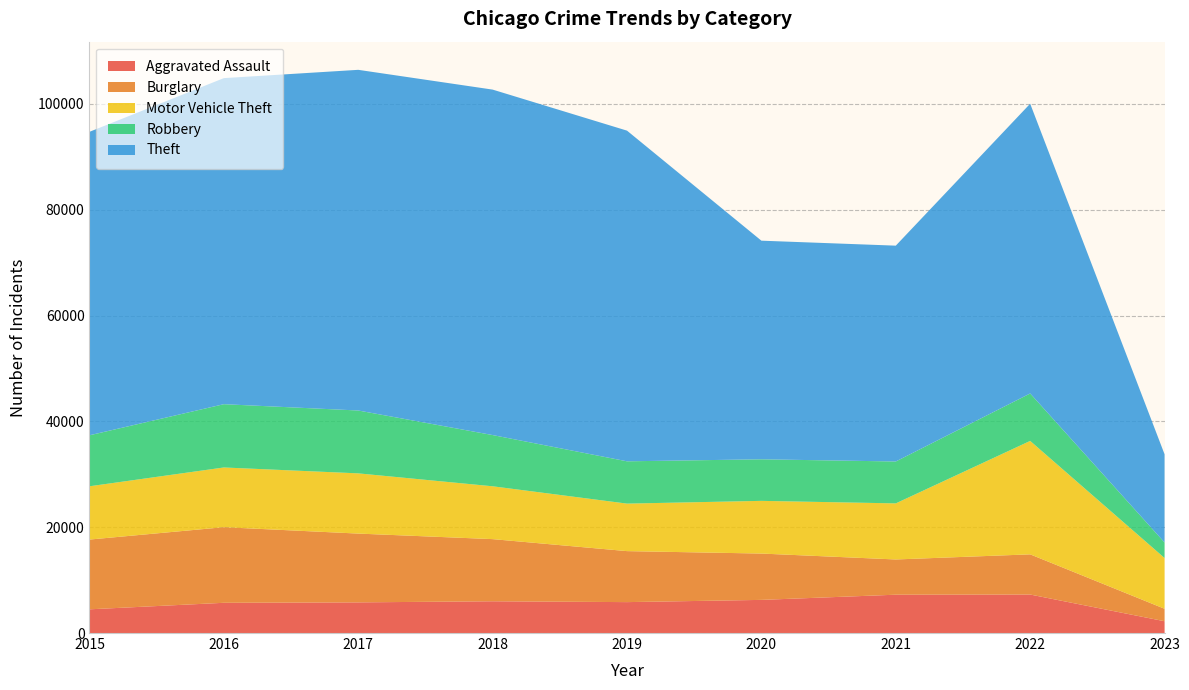

Reading right to left, transcribe all the data shown in this chart.

Aggravated Assault: 2229	7275	7243	6263	5841	6001	5793	5712	4480
Burglary: 2356	7595	6659	8757	9639	11746	13001	14289	13184
Motor Vehicle Theft: 9592	21435	10598	9957	8977	9985	11380	11286	10068
Robbery: 2937	8969	7918	7855	7994	9680	11880	11960	9638
Theft: 16668	54758	40789	41315	62491	65286	64381	61619	57350